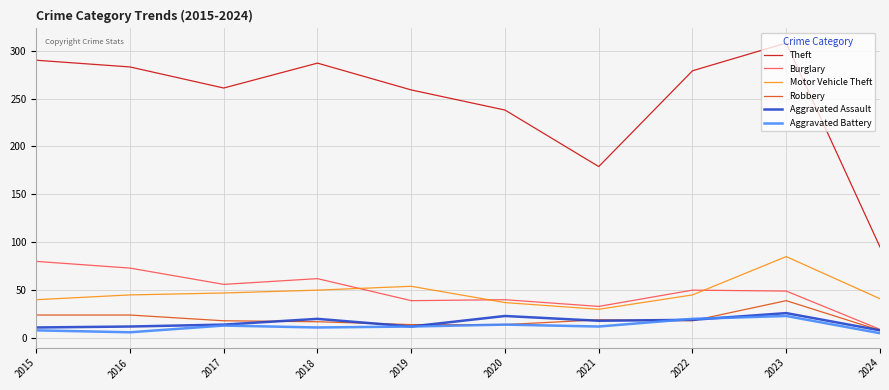

True or false: Motor Vehicle Theft and Aggravated Assault cross at least once.

False